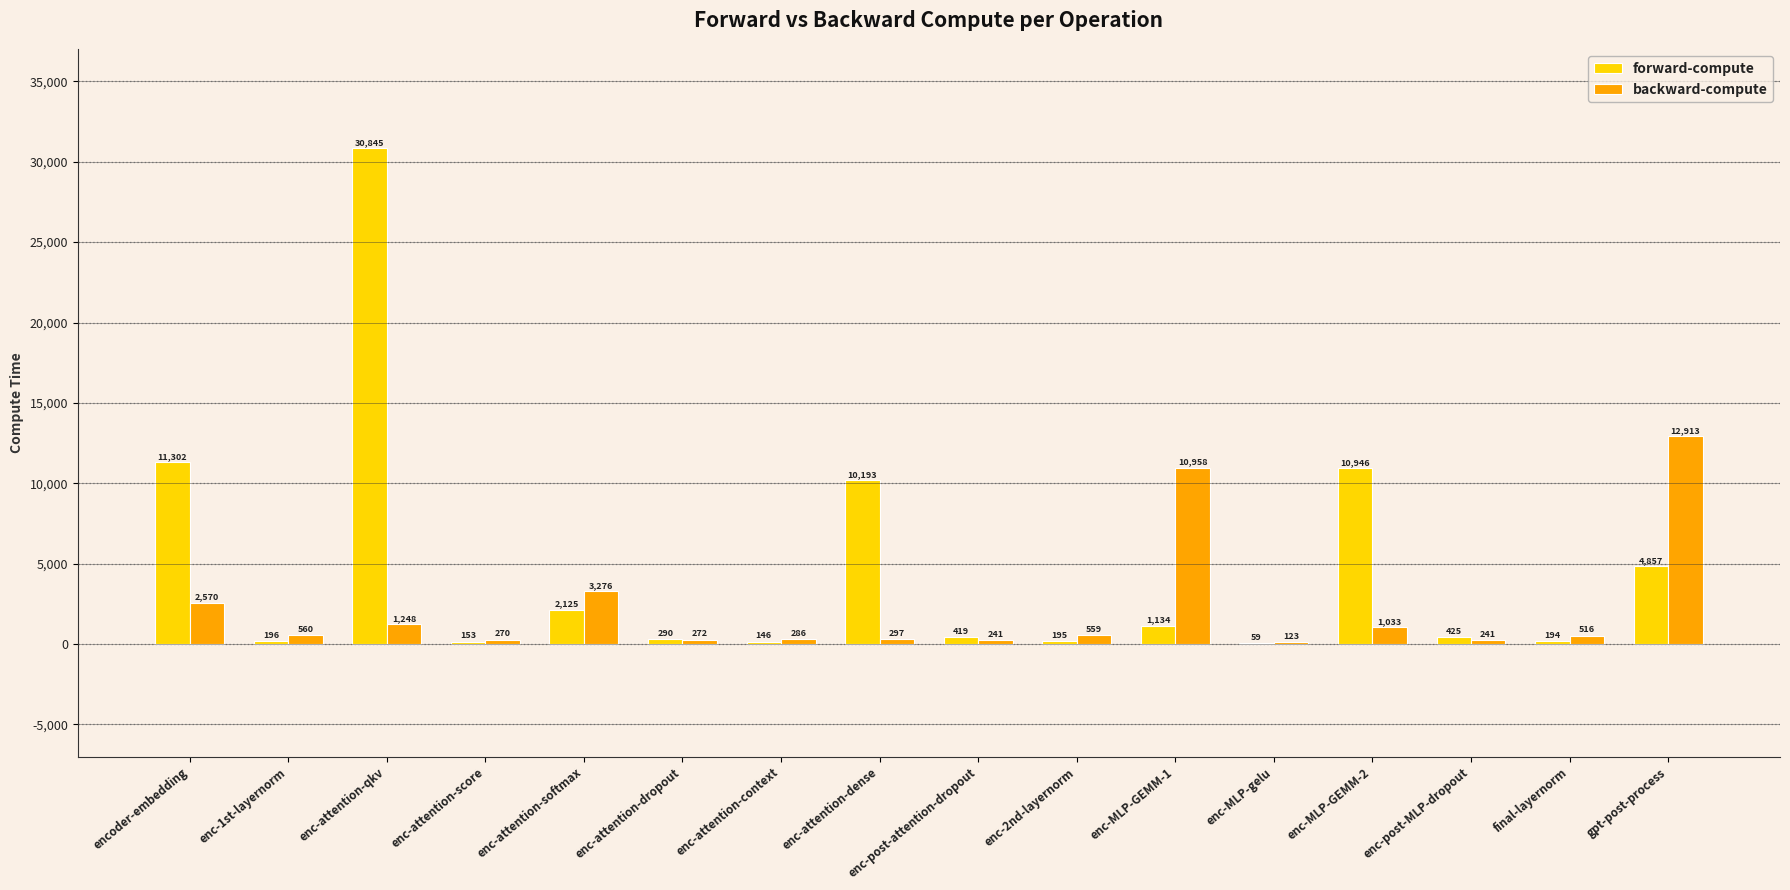

Where does the backward-compute series first go above 559?

encoder-embedding